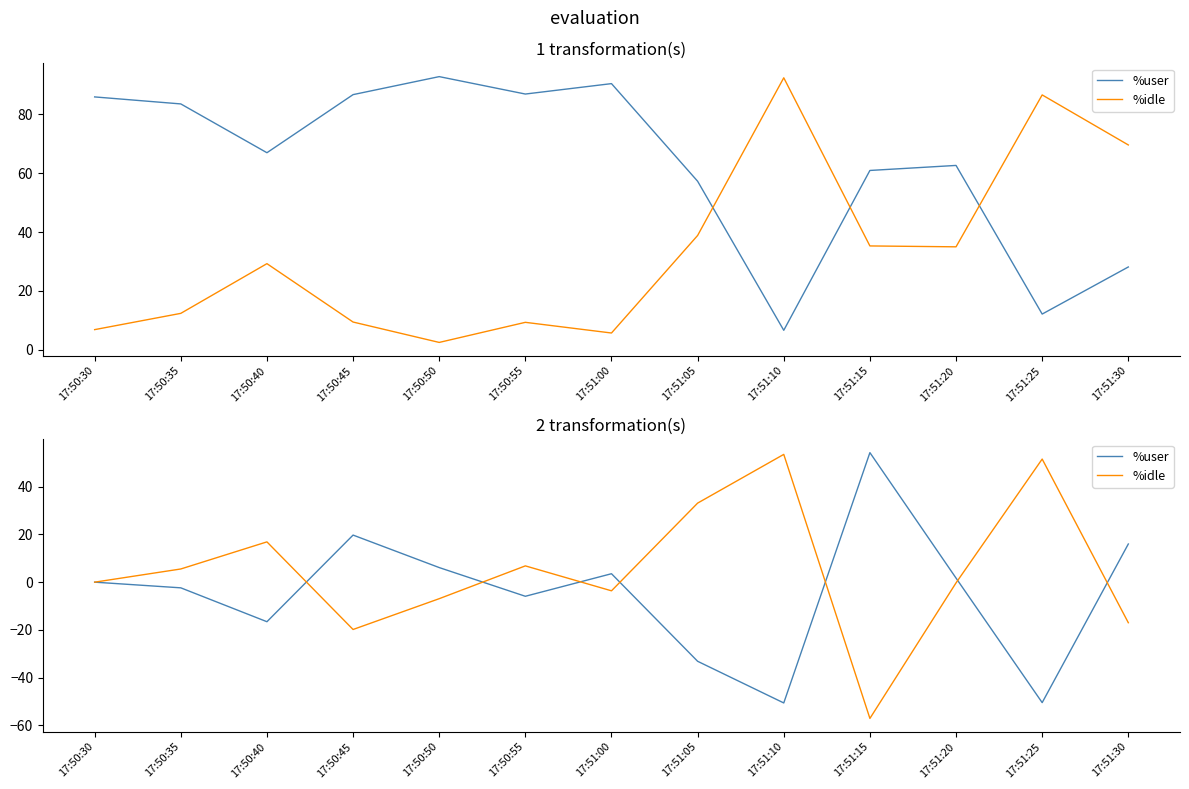

How many values in the %idle series exceed 0?

6